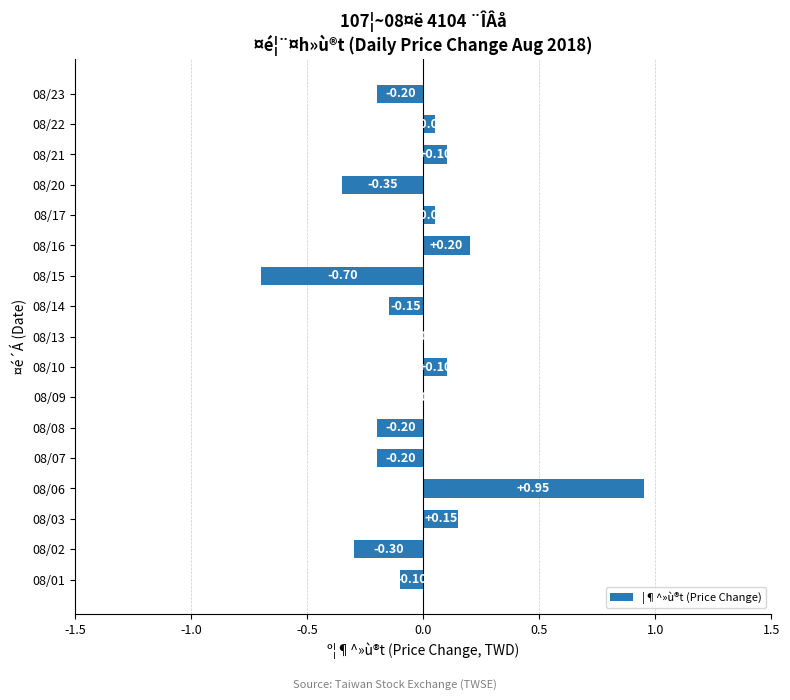

How many categories are shown in the chart?

17